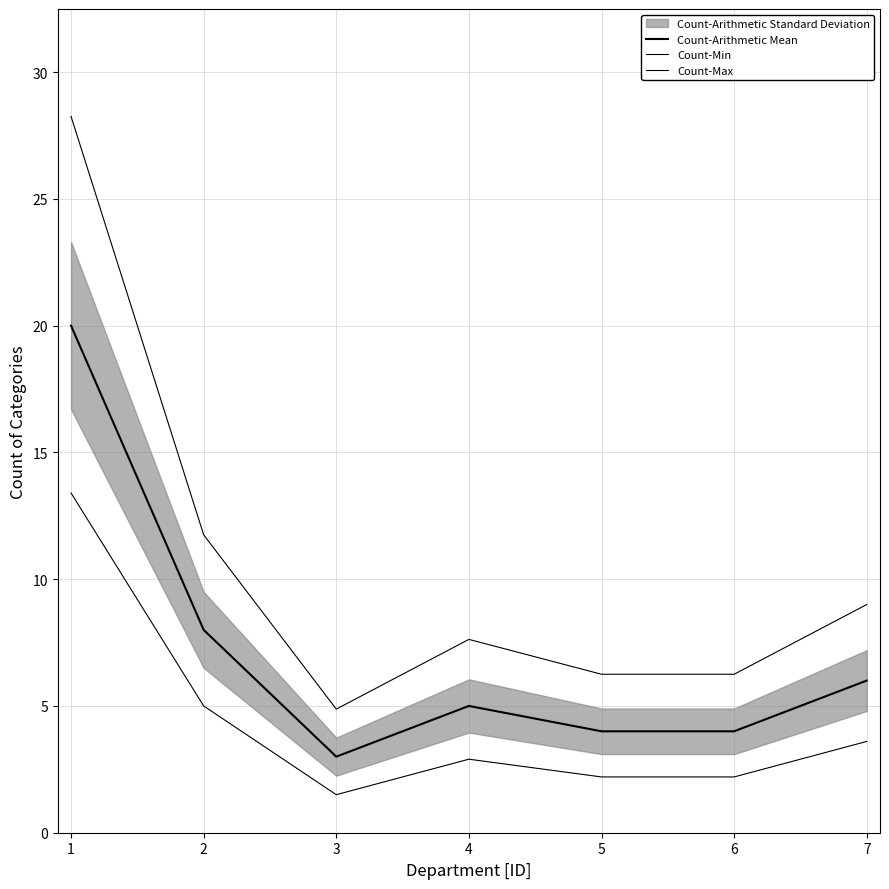

What is the difference between the Count-Max values at 4 and 1?

20.6